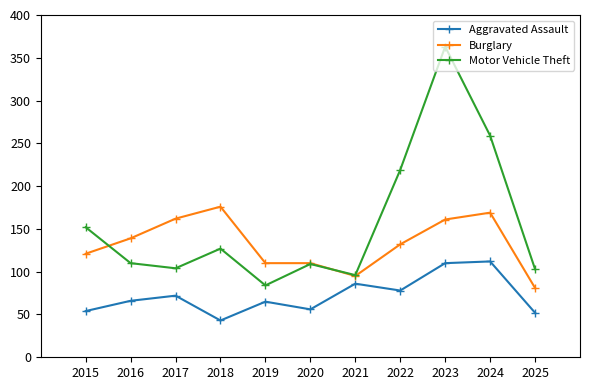

True or false: Burglary and Aggravated Assault cross at least once.

False